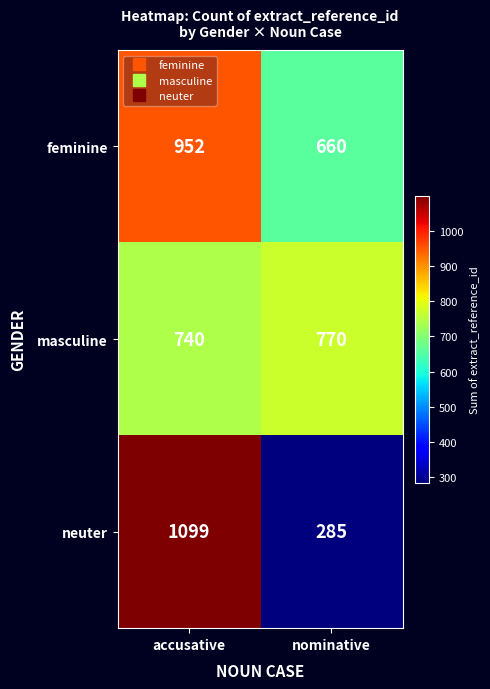

Where is masculine nearest to the value 755?

accusative